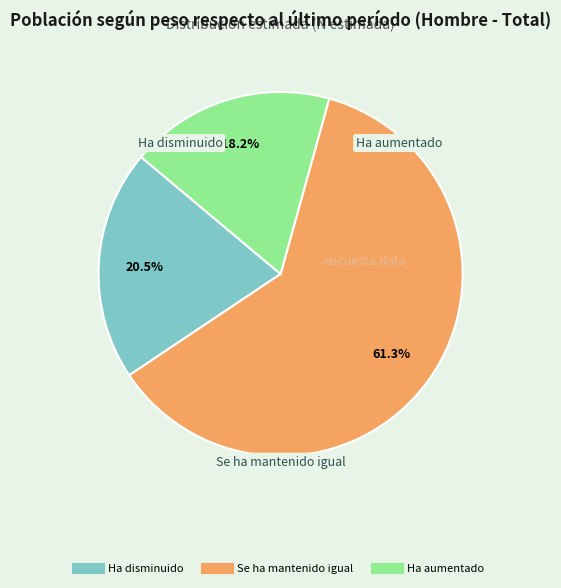

Is the sum of Se ha mantenido igual and Ha aumentado greater than half?

Yes